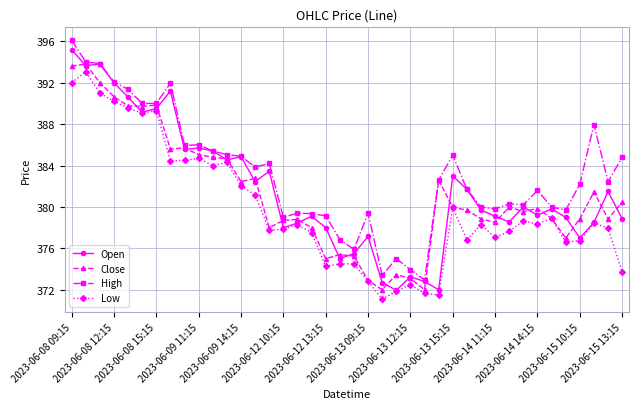

What are all the series names shown in the legend?

Open, Close, High, Low